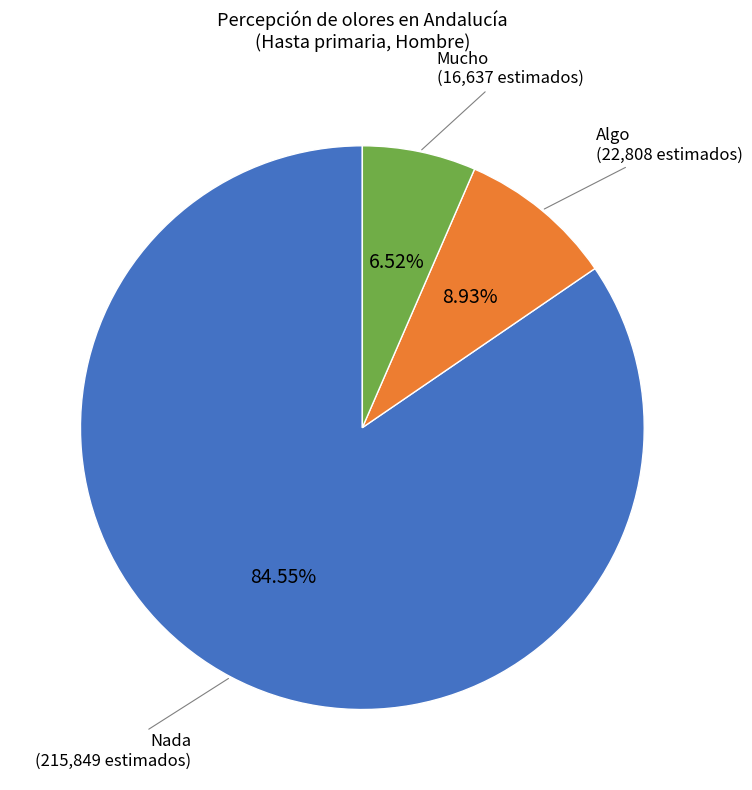

Count the number of slices in the pie.

3